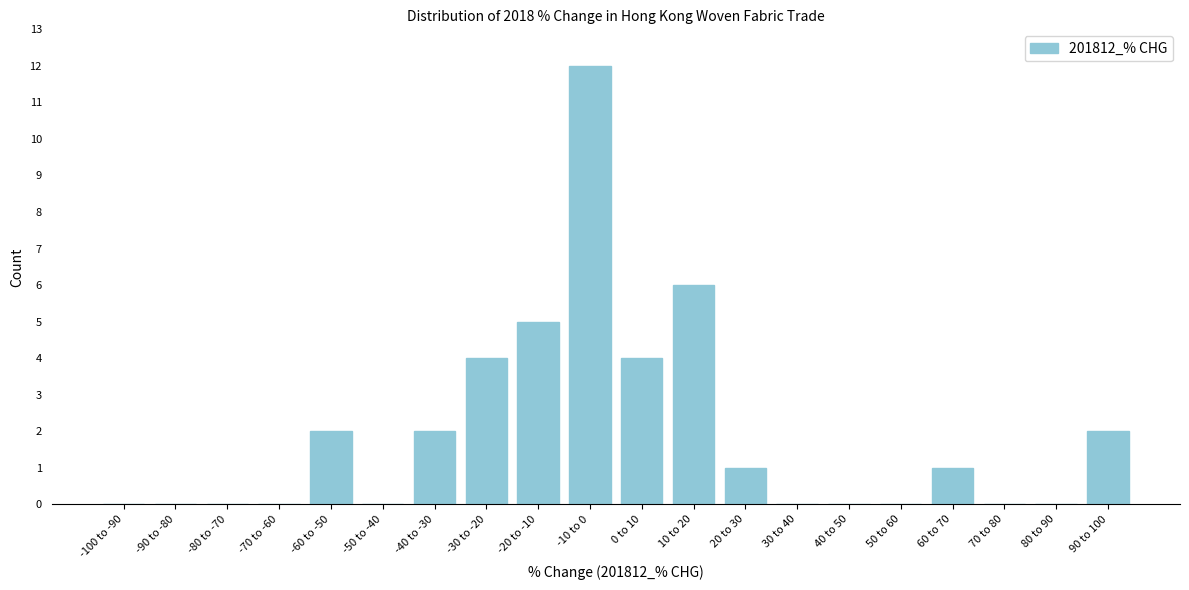

Reading right to left, what are all the values shown in this chart?

90 to 100=2	80 to 90=0	70 to 80=0	60 to 70=1	50 to 60=0	40 to 50=0	30 to 40=0	20 to 30=1	10 to 20=6	0 to 10=4	-10 to 0=12	-20 to -10=5	-30 to -20=4	-40 to -30=2	-50 to -40=0	-60 to -50=2	-70 to -60=0	-80 to -70=0	-90 to -80=0	-100 to -90=0